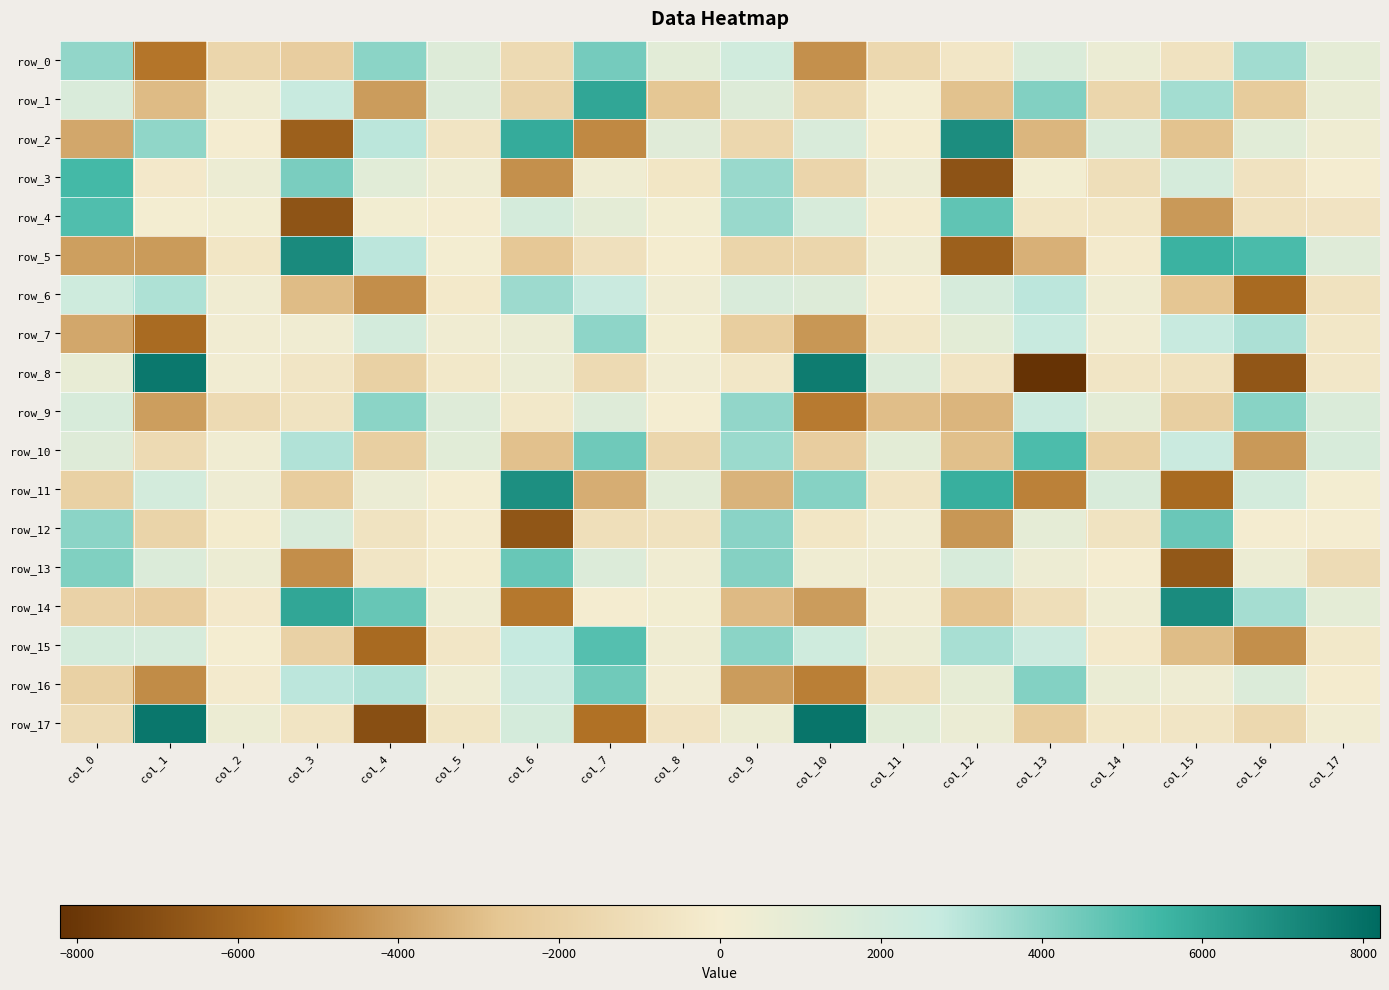

Rank the series at col_15 from highest to lowest value.

row_14, row_5, row_12, row_1, row_7, row_10, row_3, row_16, row_17, row_0, row_8, row_9, row_6, row_2, row_15, row_4, row_11, row_13